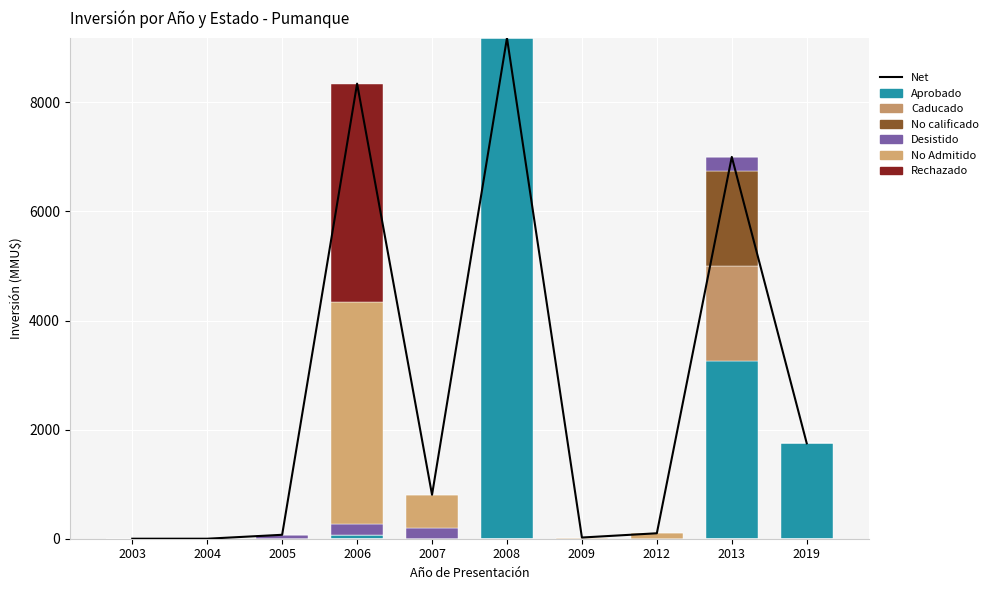

Reading left to right, what are all the values shown in this chart?

Aprobado: 2003=0	2004=0	2005=0	2006=72	2007=0	2008=9181	2009=0	2012=0	2013=3250	2019=1750
Caducado: 2003=0	2004=0	2005=0	2006=0	2007=0	2008=0	2009=0	2012=0	2013=1750	2019=0
No calificado: 2003=0	2004=0	2005=0	2006=0	2007=0	2008=0	2009=0	2012=0	2013=1750	2019=0
Desistido: 2003=0	2004=0	2005=72	2006=200	2007=200	2008=0	2009=0	2012=0	2013=250	2019=0
No Admitido: 2003=0	2004=0	2005=0	2006=4072	2007=606	2008=0	2009=22	2012=100	2013=0	2019=0
Rechazado: 2003=0	2004=0	2005=0	2006=4000	2007=0	2008=0	2009=0	2012=0	2013=0	2019=0